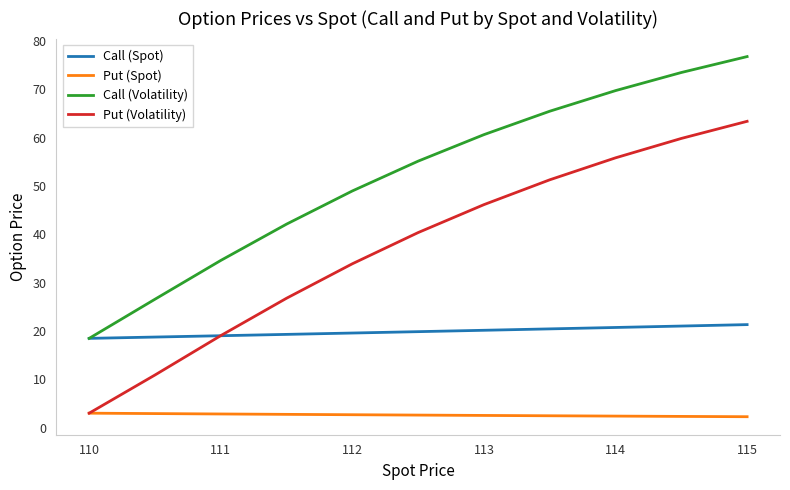

What is the average value of the Put (Volatility) series?

37.3